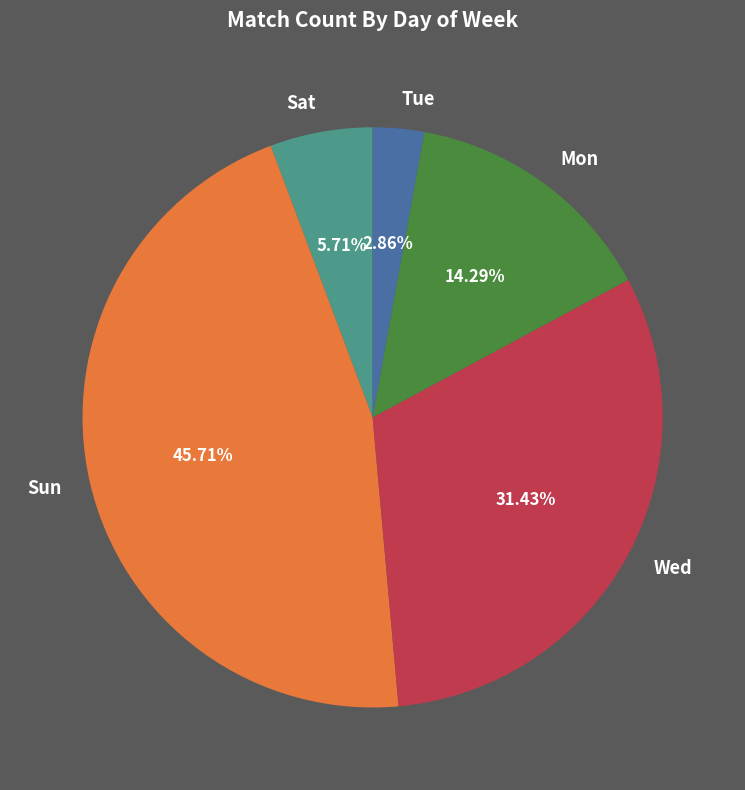

Approximately how many times larger is the value at Sat compared to Sun?

0.1